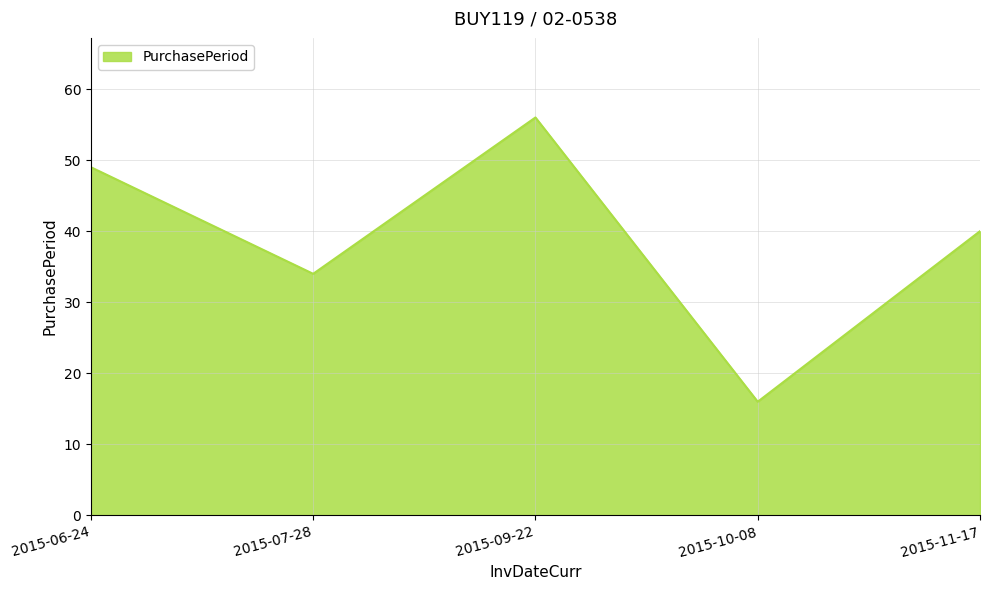

Between 2015-11-17 and 2015-10-08, which is larger?

2015-11-17